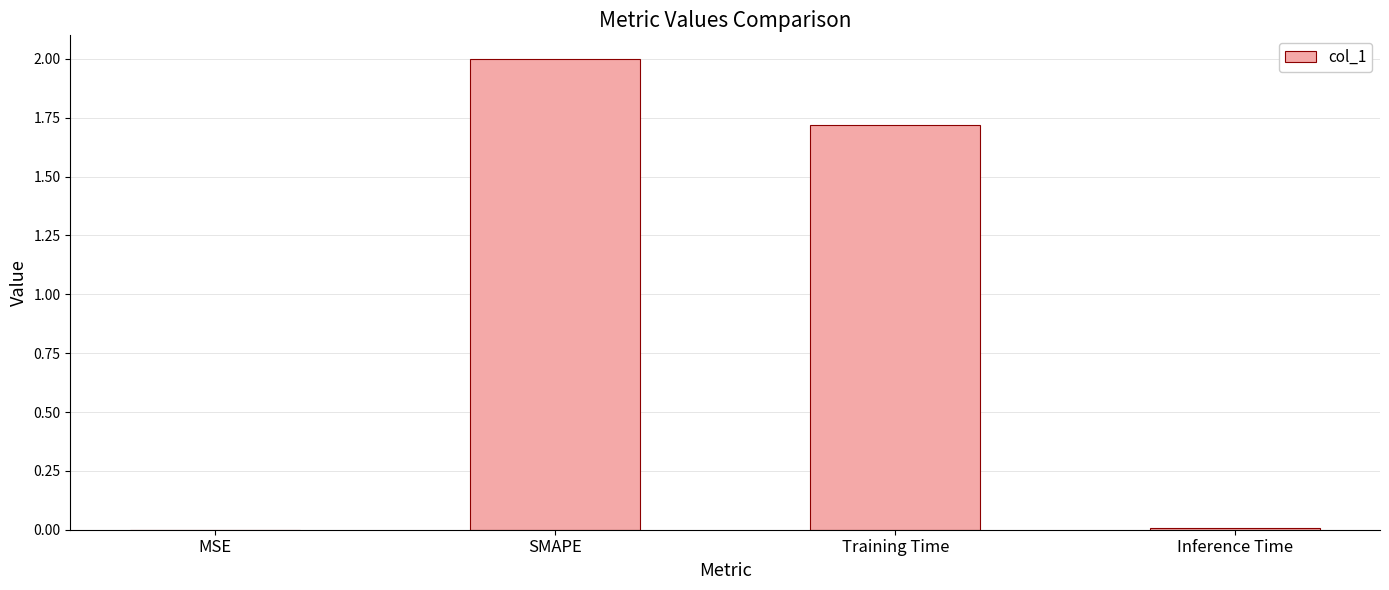

What is the change in value from SMAPE to Training Time?

-0.3